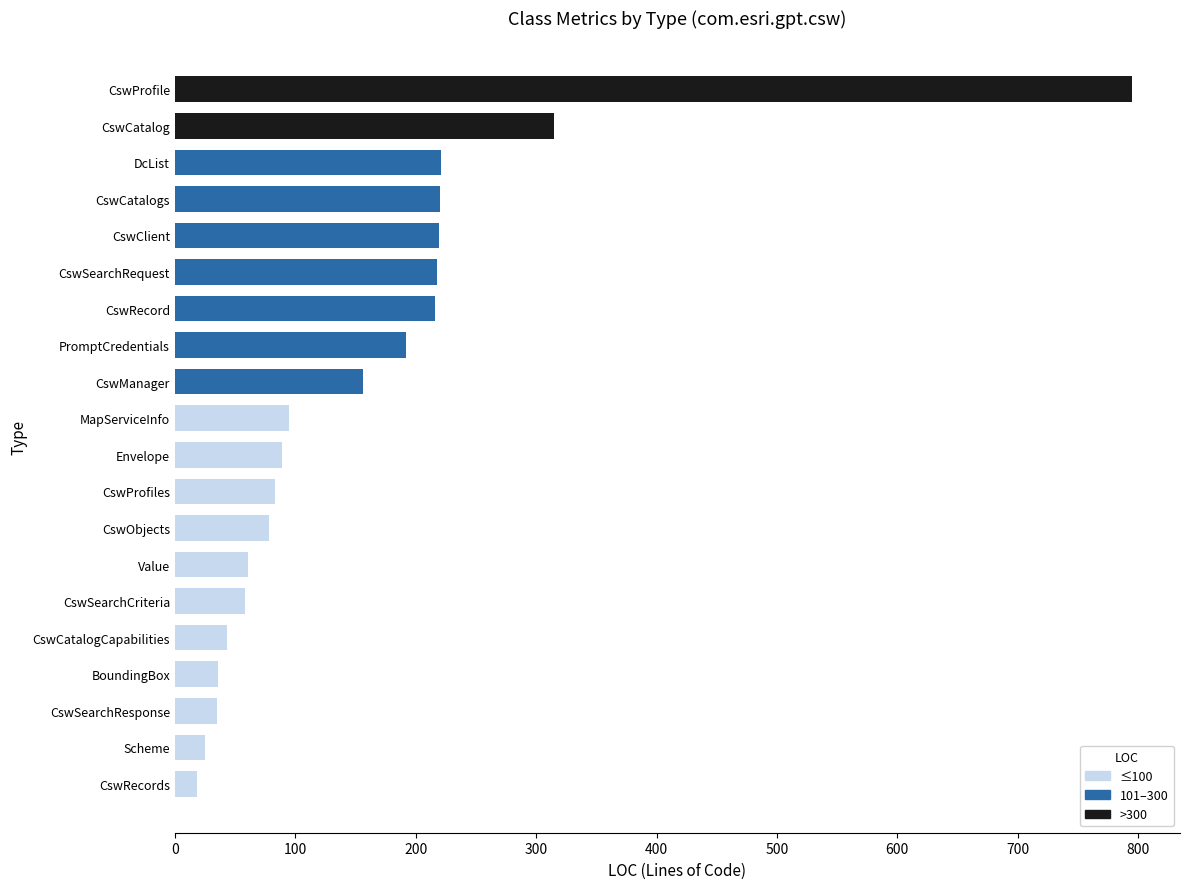

Between CswProfile and Scheme, which is larger?

CswProfile